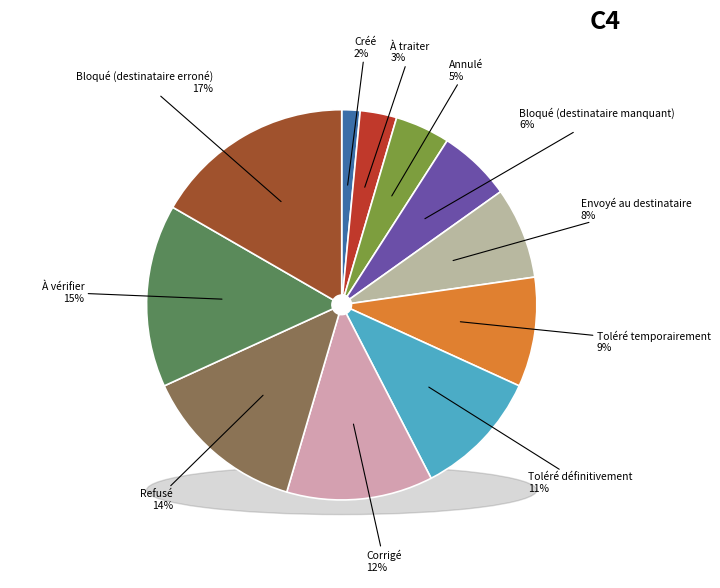

What percentage is the Annulé slice, to the nearest percent?

5%